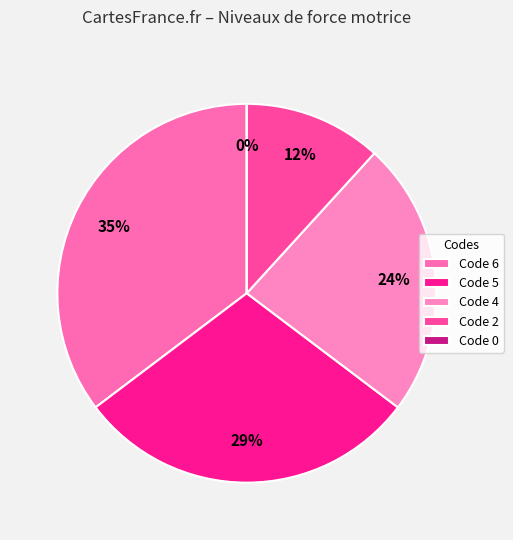

To the nearest percent, what is the average slice percentage?

20%